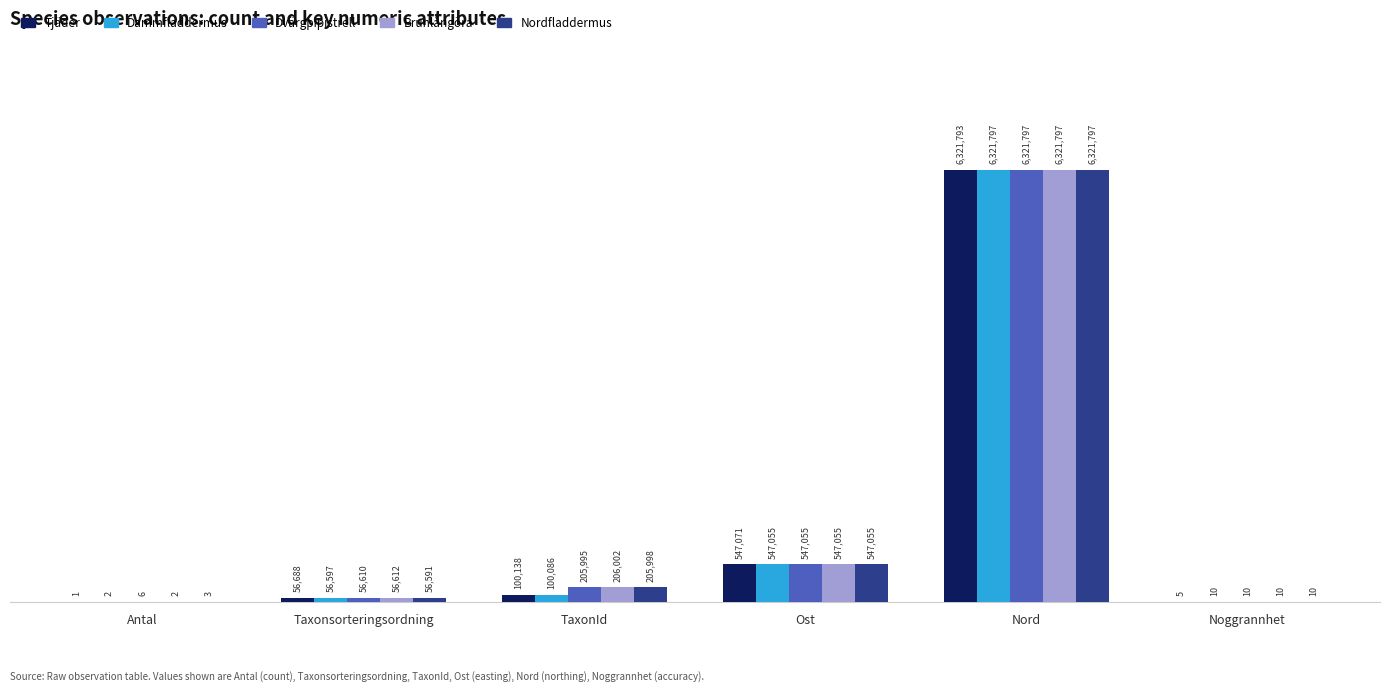

How many distinct data groups are displayed?

5